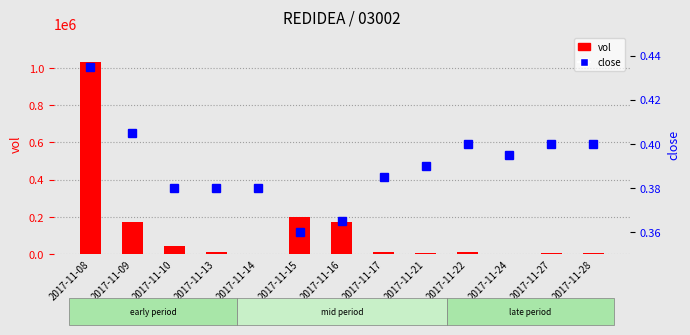

The close series shows 0.4 at 2017-11-13. True or false?

True